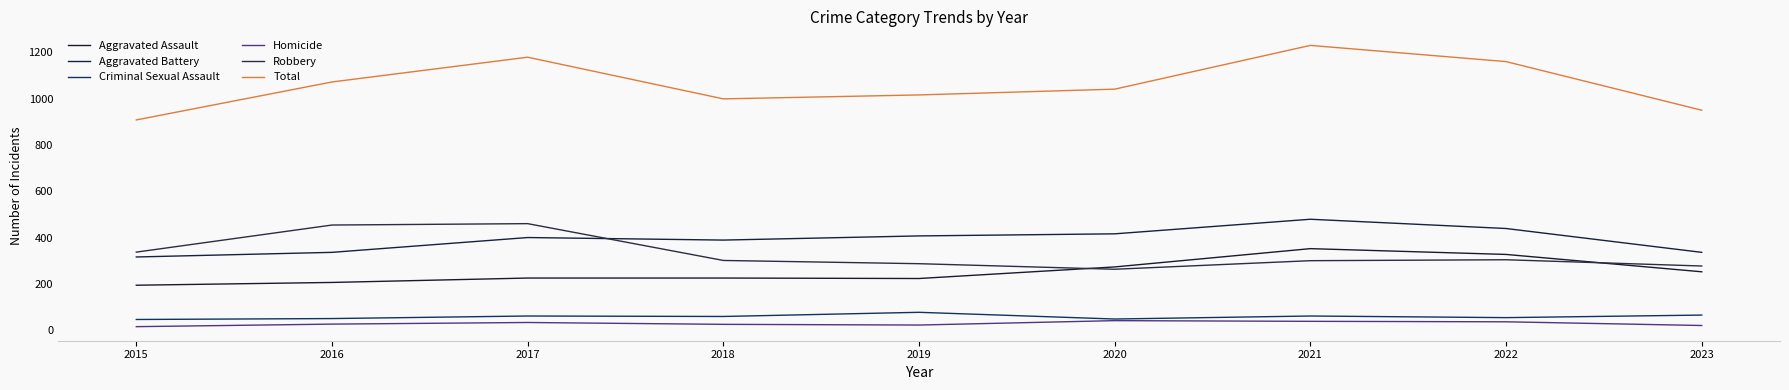

Rank the series at 2021 from lowest to highest value.

Homicide, Criminal Sexual Assault, Robbery, Aggravated Assault, Aggravated Battery, Total